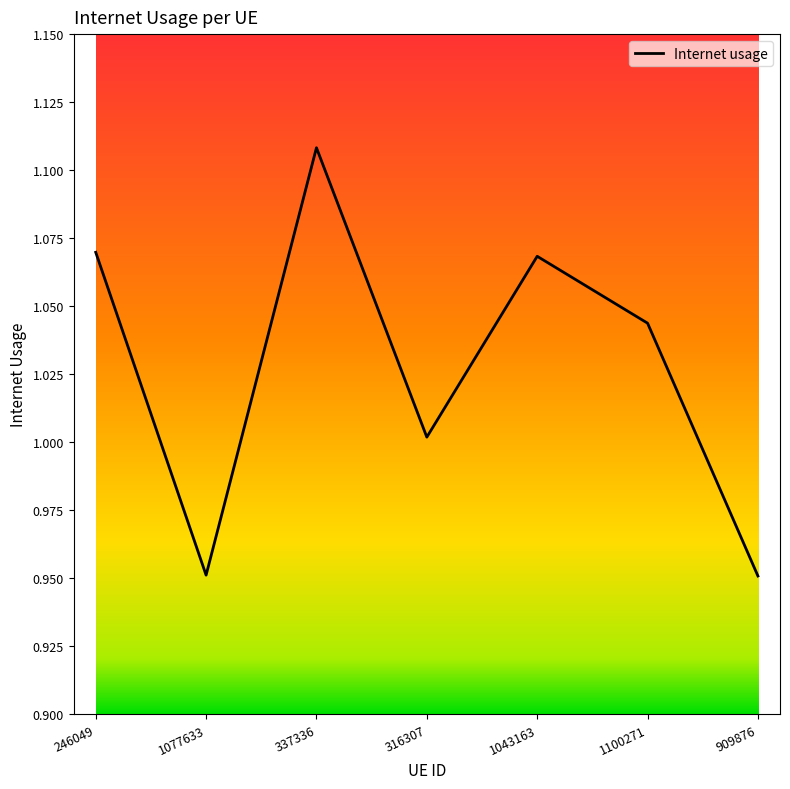

The chart shows a value of 1.0 at 909876. True or false?

True